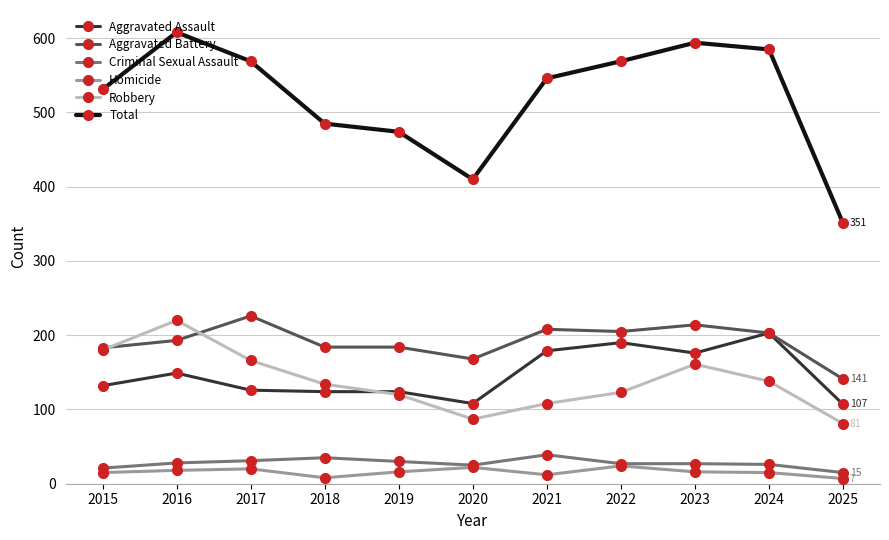

Which category has the lowest value in the Aggravated Battery series?

2025